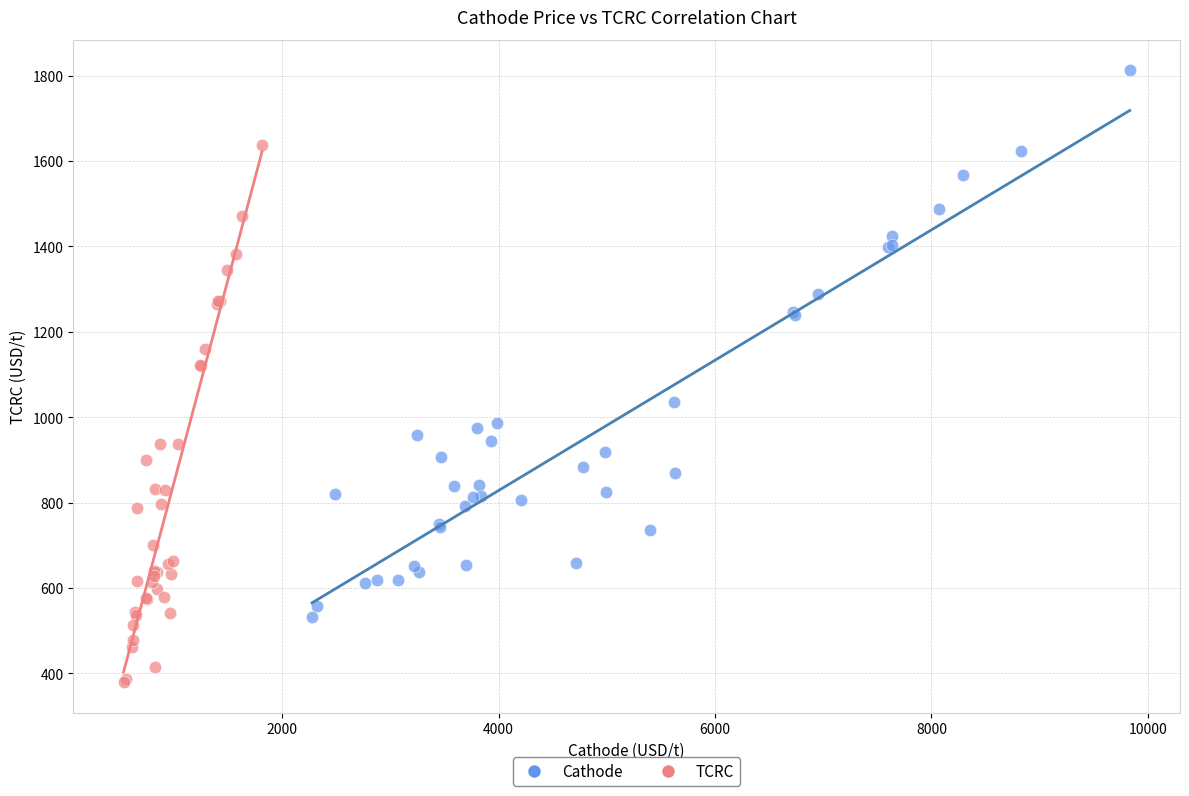

Which series reaches the maximum Y coordinate?

Cathode